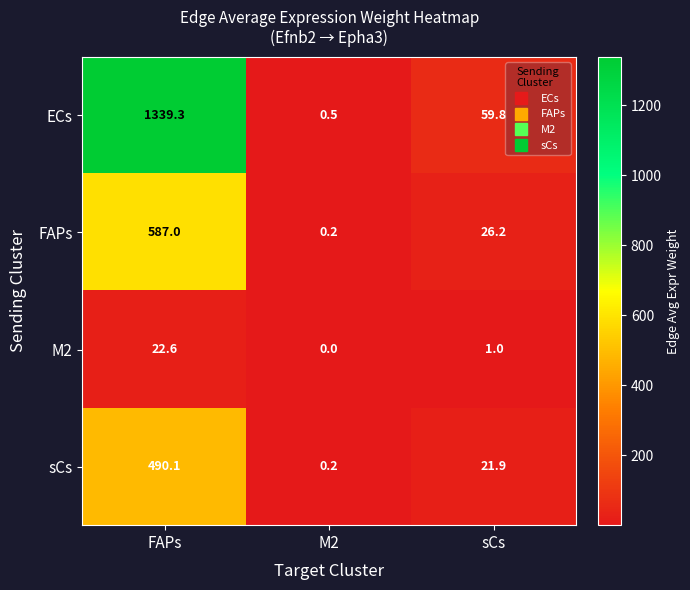

True or false: FAPs has a value of 587.0 at FAPs.

True